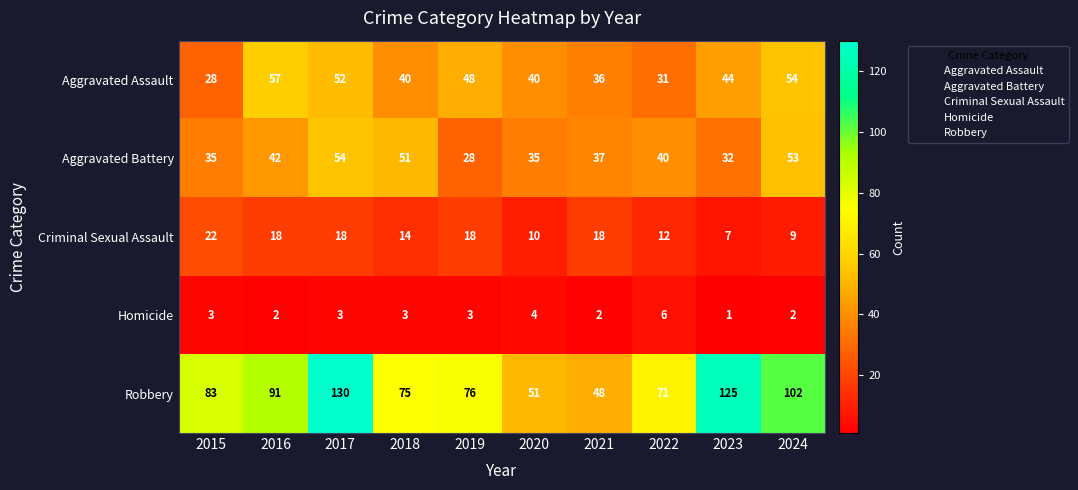

List the series in order of their peak value, lowest first.

Homicide, Criminal Sexual Assault, Aggravated Battery, Aggravated Assault, Robbery